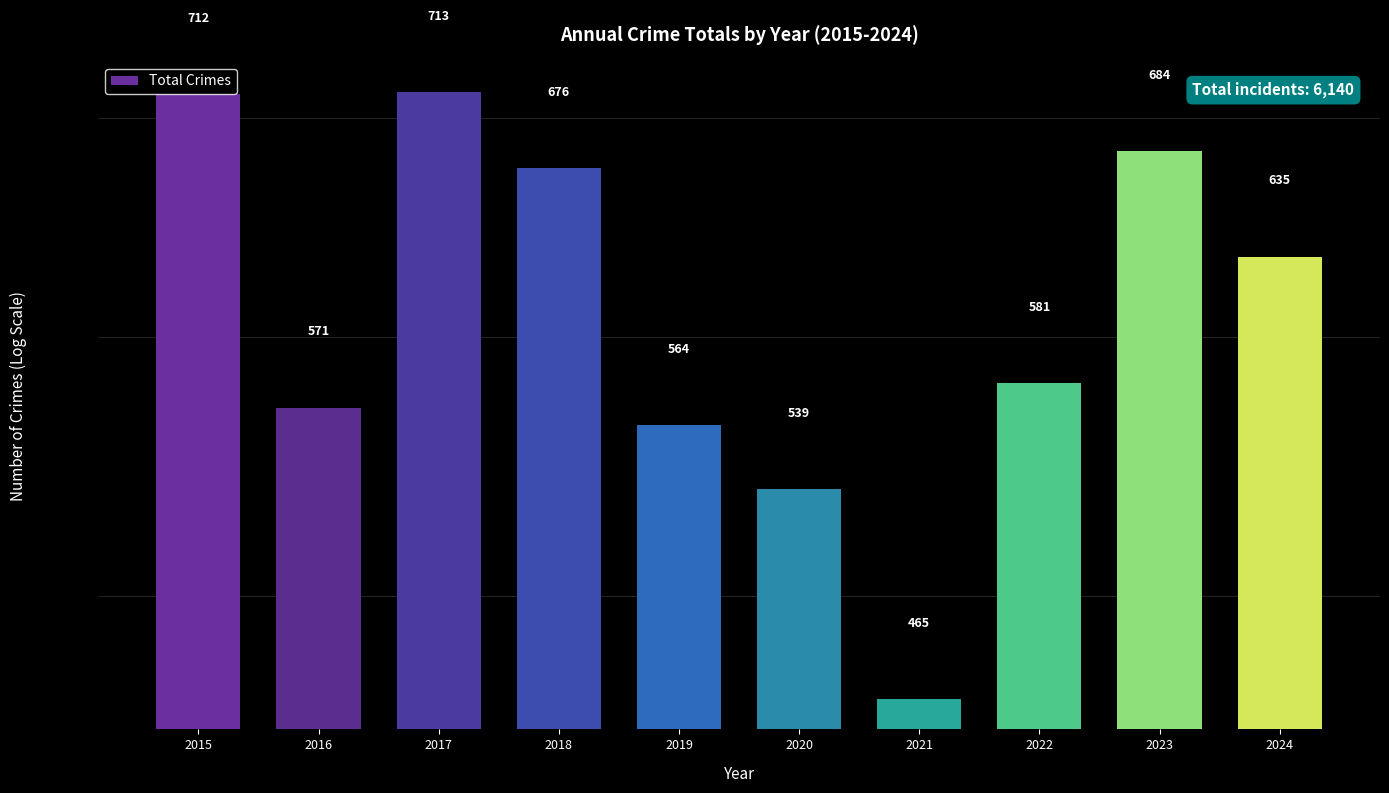

Is it true that the value at 2024 is 994?

False